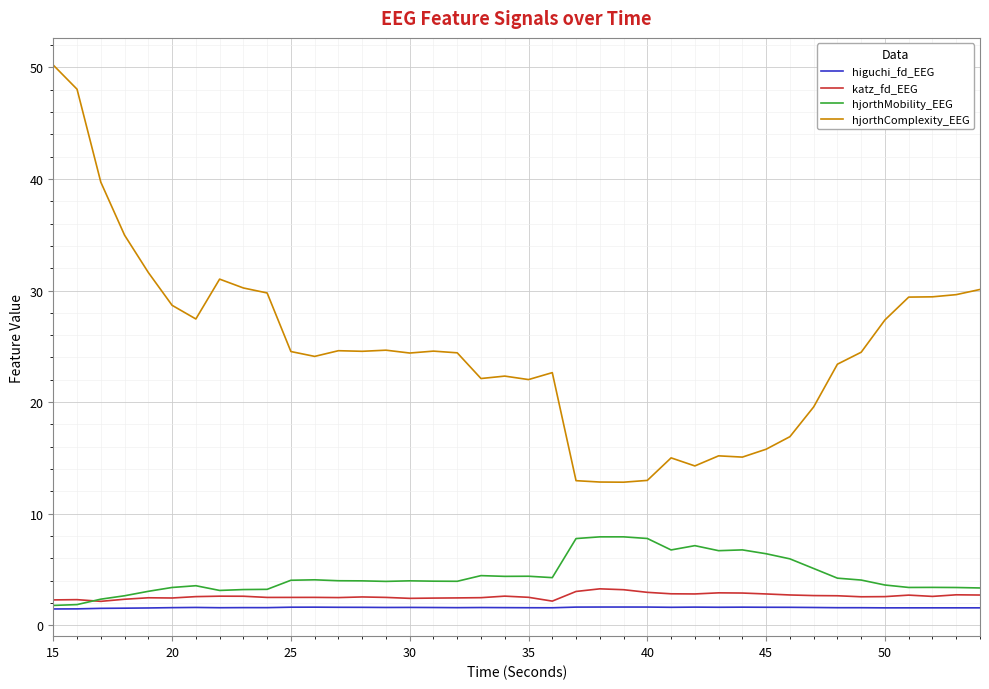

Which series has the largest total across all categories?

hjorthComplexity_EEG